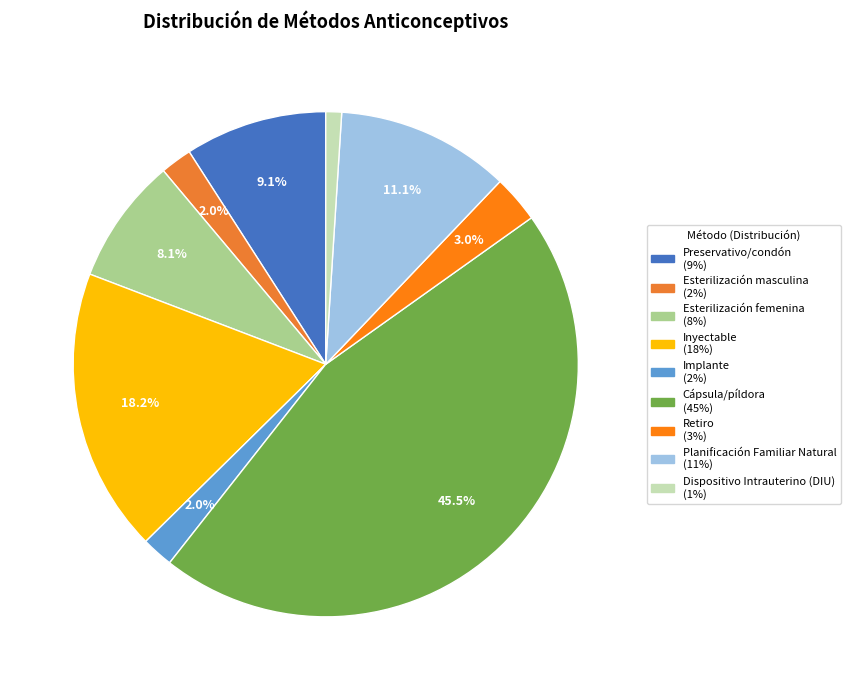

To the nearest percent, what percentage of the pie is Retiro?

3%